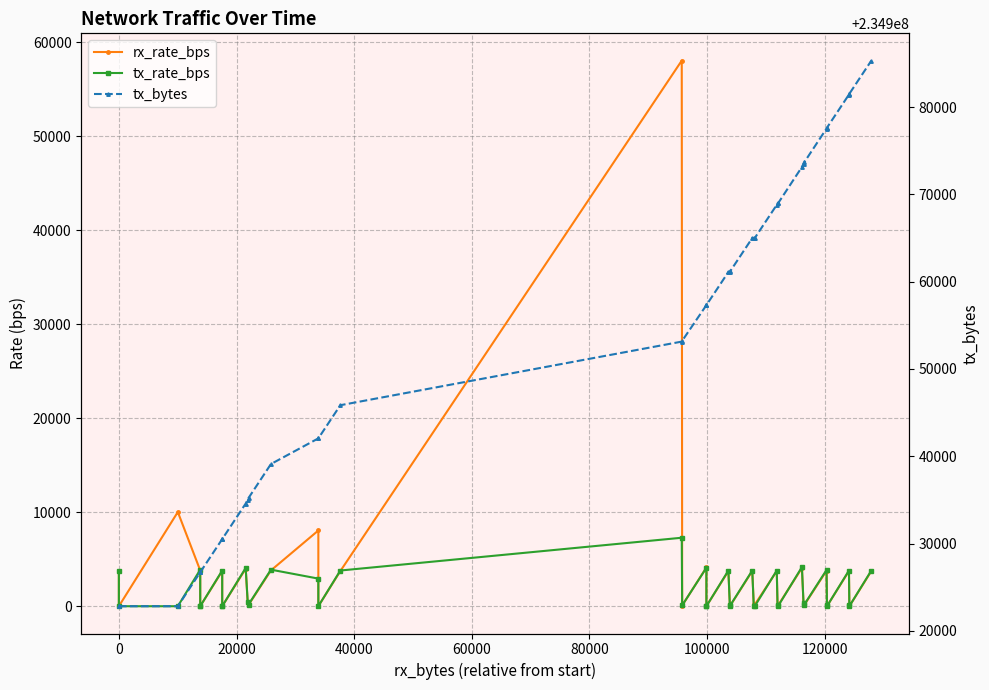

How many categories are shown in the chart?

40